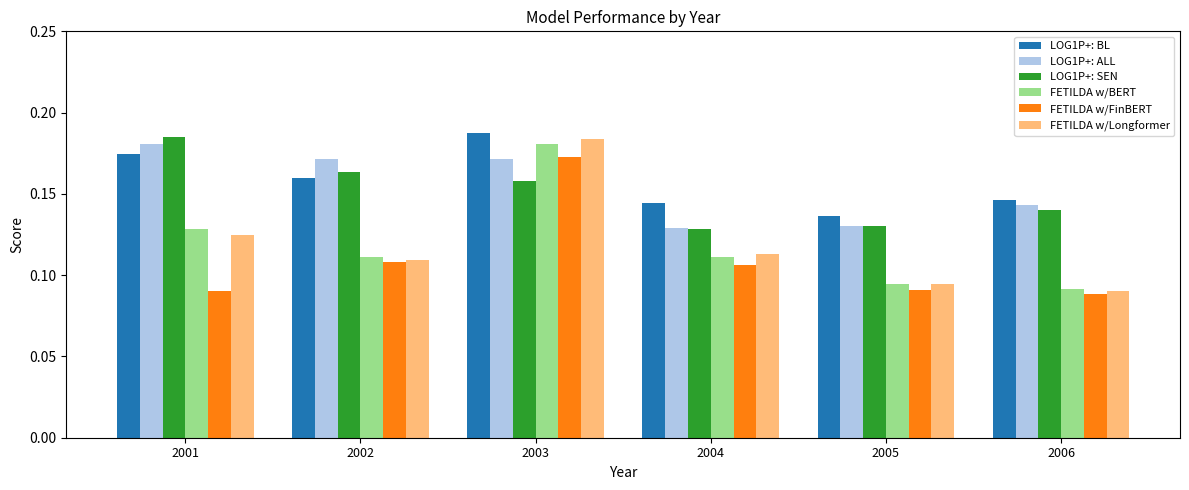

Between 2001 and 2006, which series saw the biggest shift?

LOG1P+: SEN